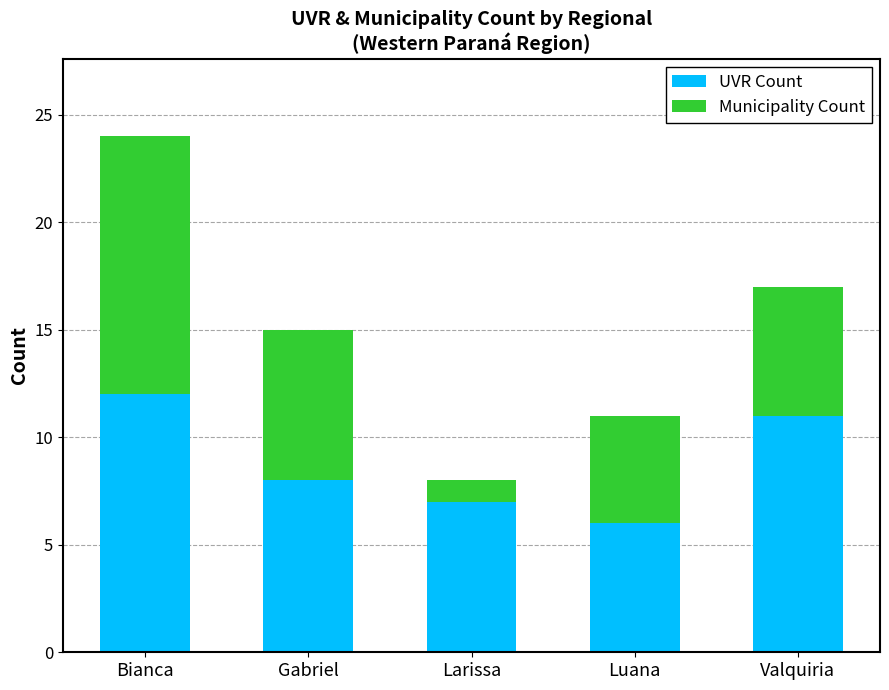

At which category is the sum across all series the highest?

Bianca